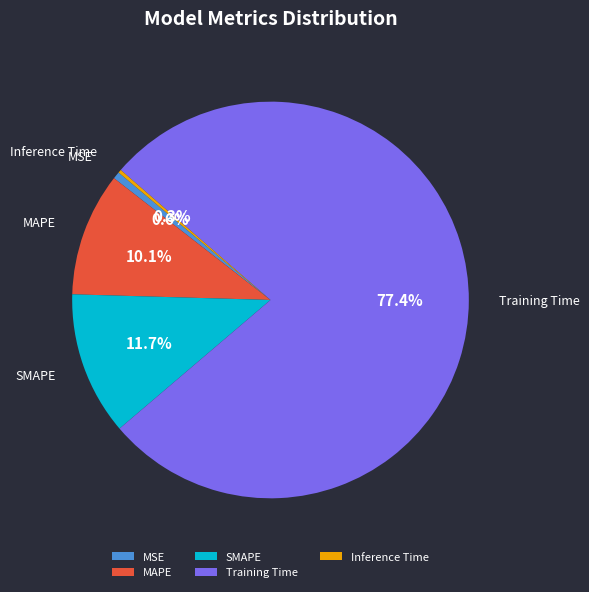

Which has a higher value, Training Time or MAPE?

Training Time